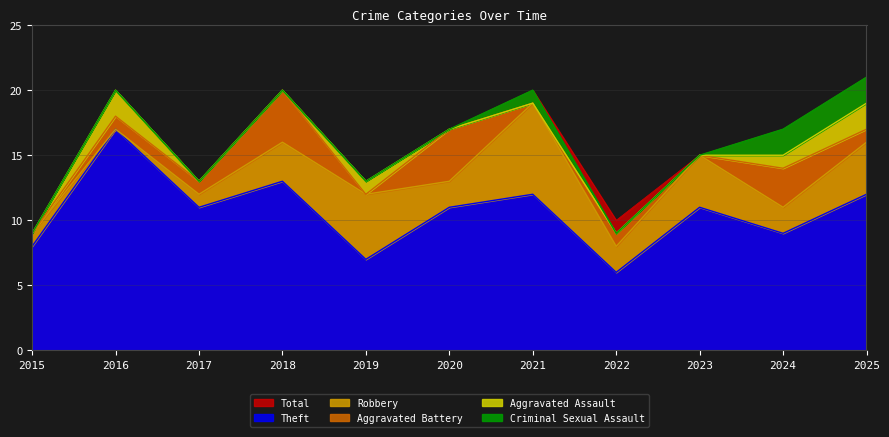

At 2024, list the series in order from largest to smallest.

Total, Theft, Aggravated Battery, Robbery, Criminal Sexual Assault, Aggravated Assault